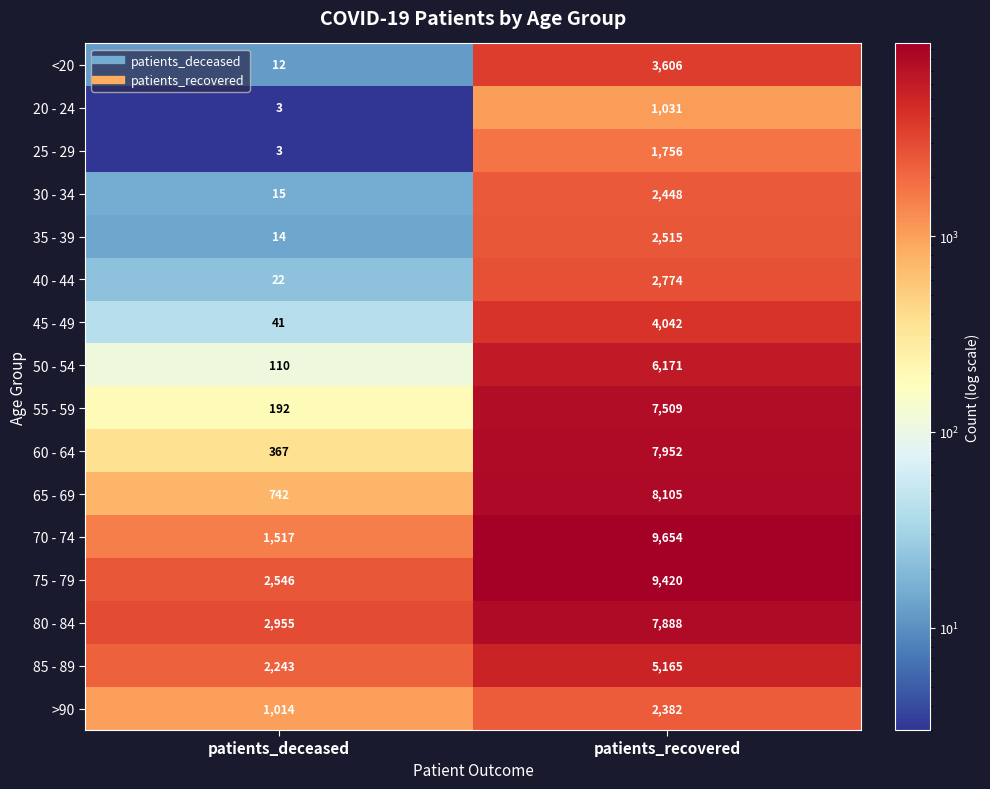

Between patients_deceased and patients_recovered, which series saw the biggest shift?

70 - 74